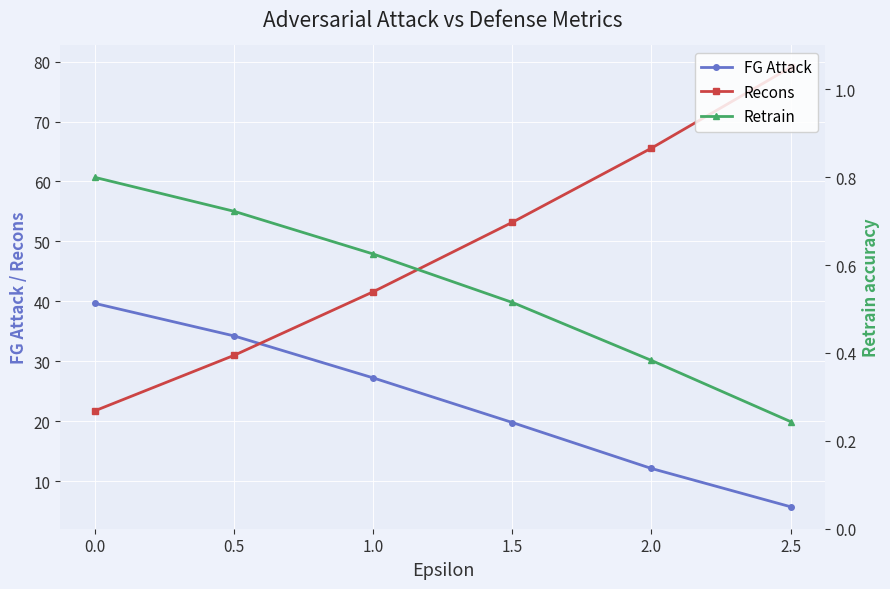

How many distinct data groups are displayed?

3